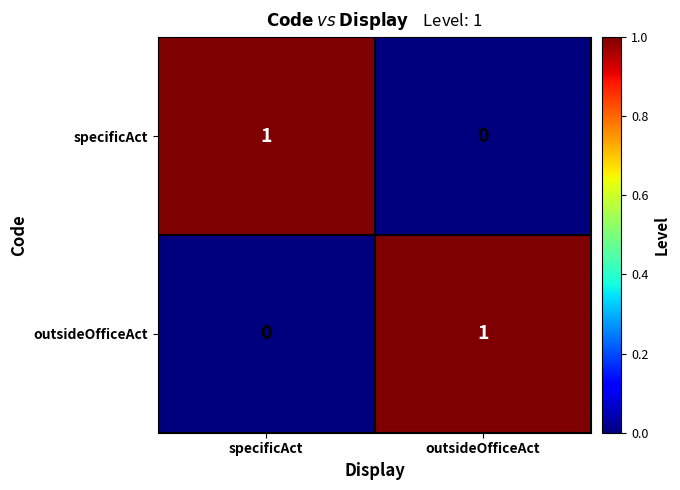

Where is specificAct nearest to the value 0?

outsideOfficeAct